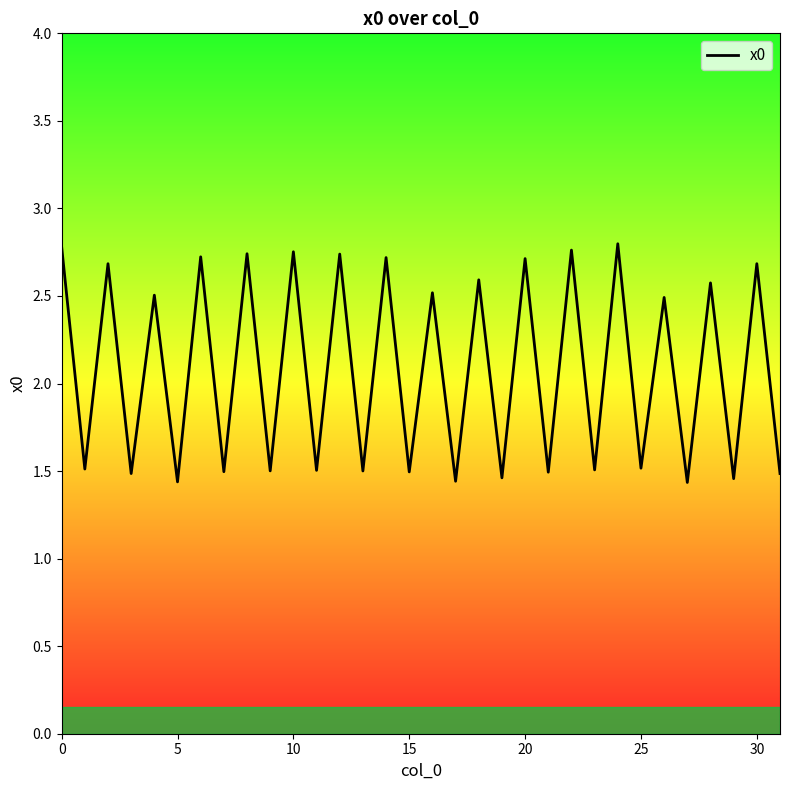

The chart shows a value of 1.2 at 20. True or false?

False